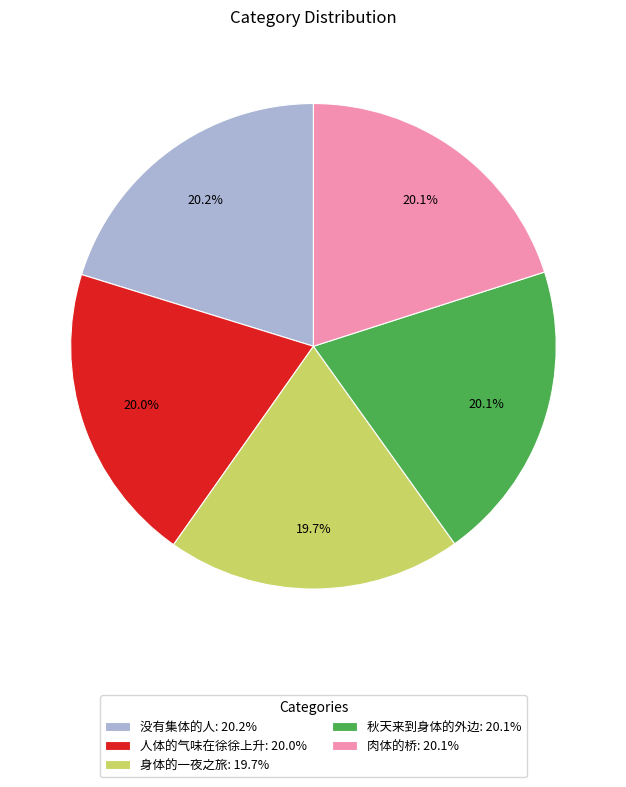

What percentage is NOT represented by 人体的气味在徐徐上升: 20.0%?

80.0%